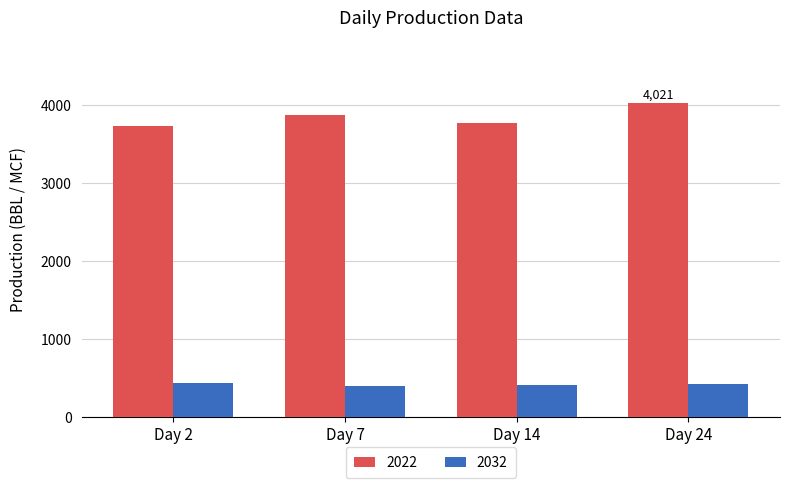

List the labels in order of 2022 value, largest first.

Day 24, Day 7, Day 14, Day 2